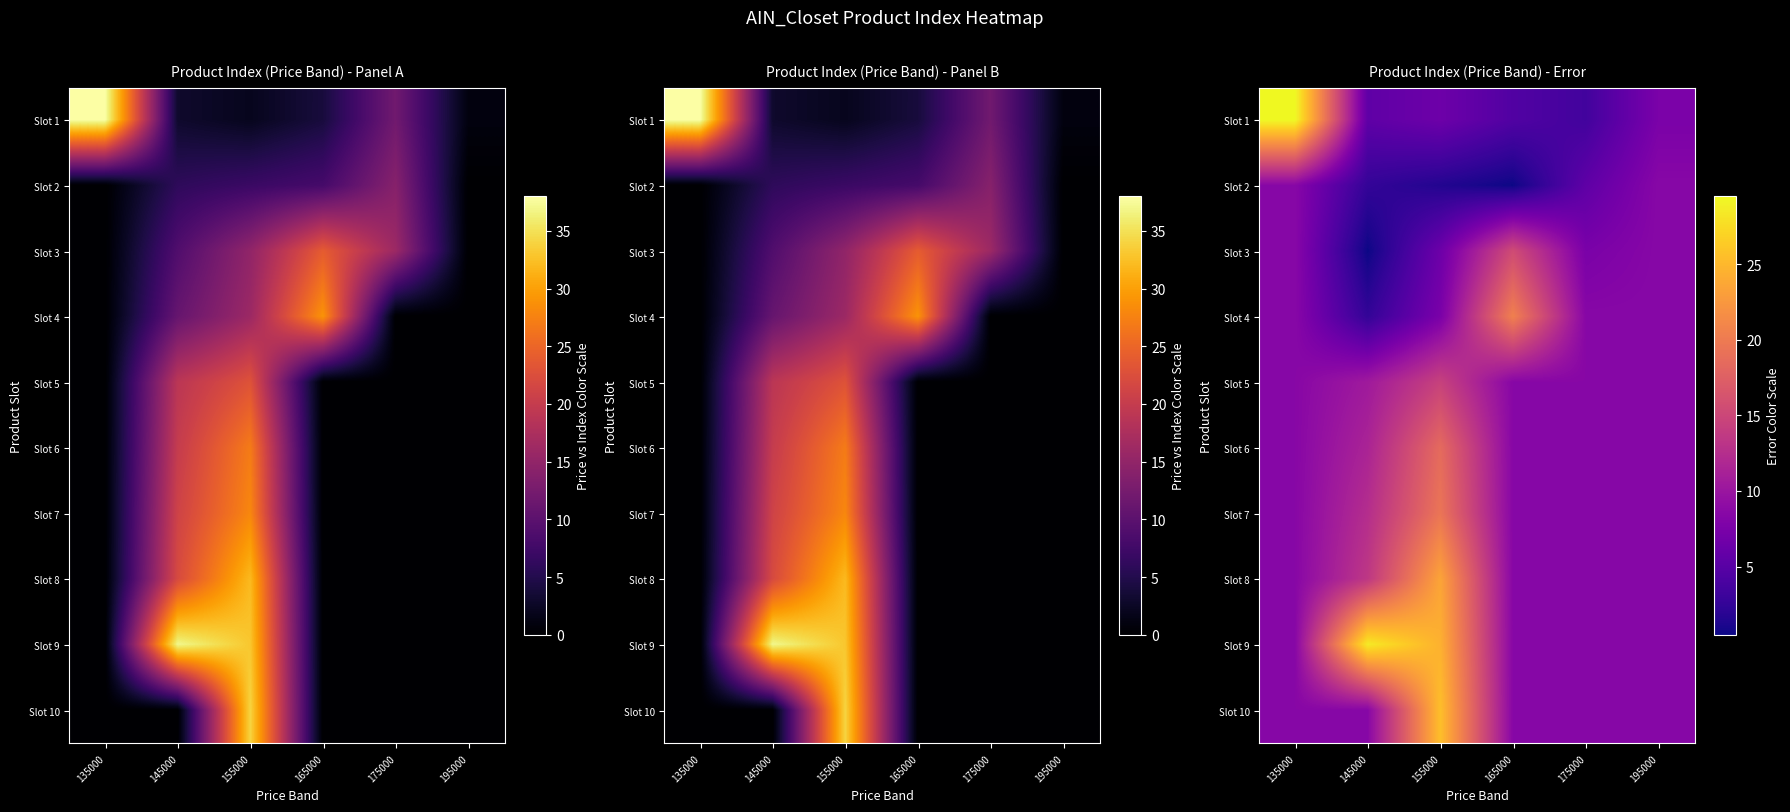

What is the minimum value shown in the chart?

0.5